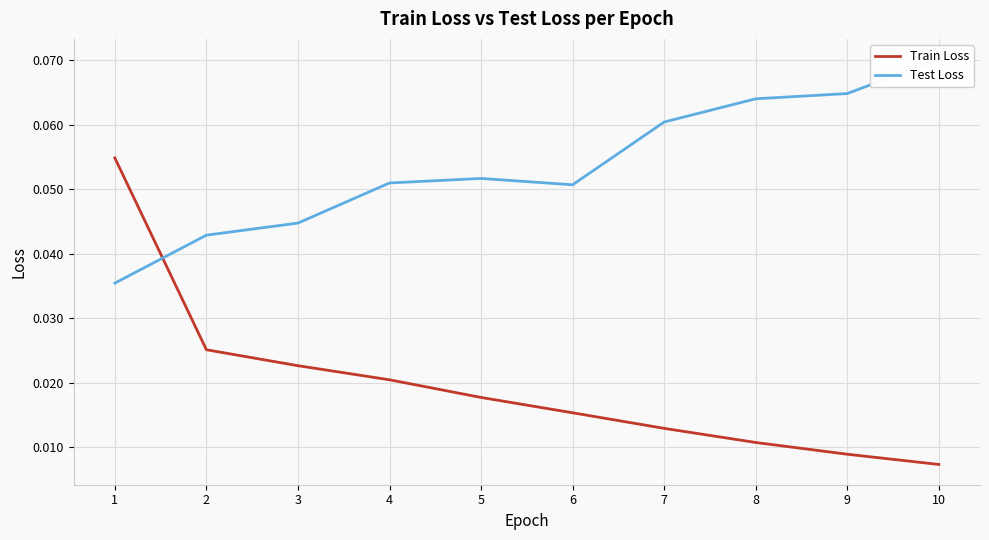

Where is Test Loss nearest to the value 0?

1